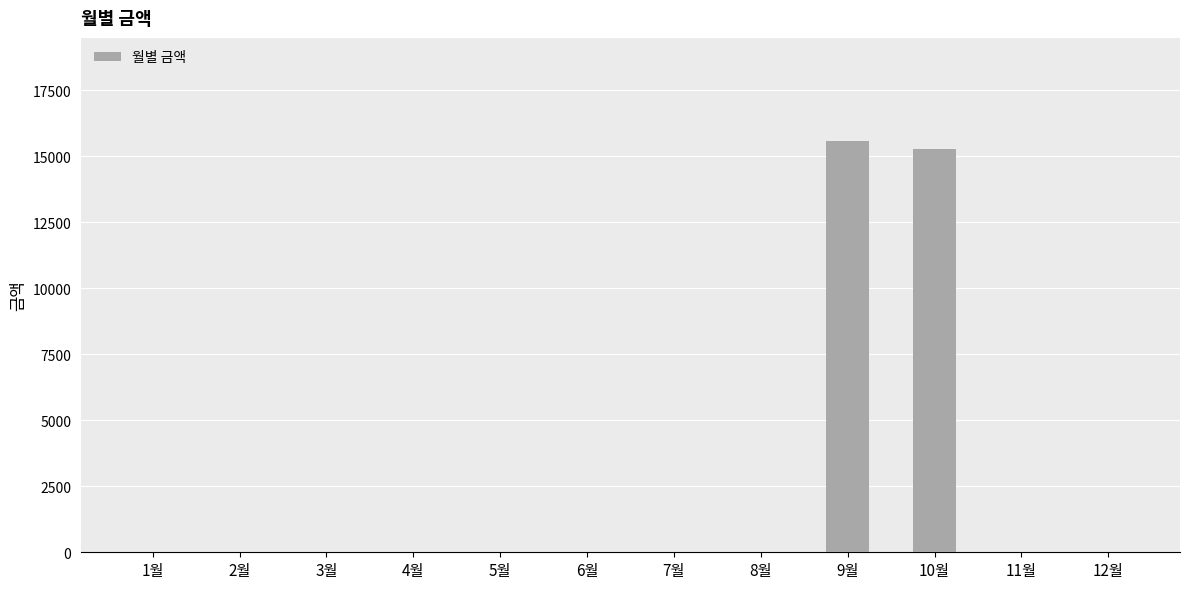

Does the chart contain stacked bars?

No